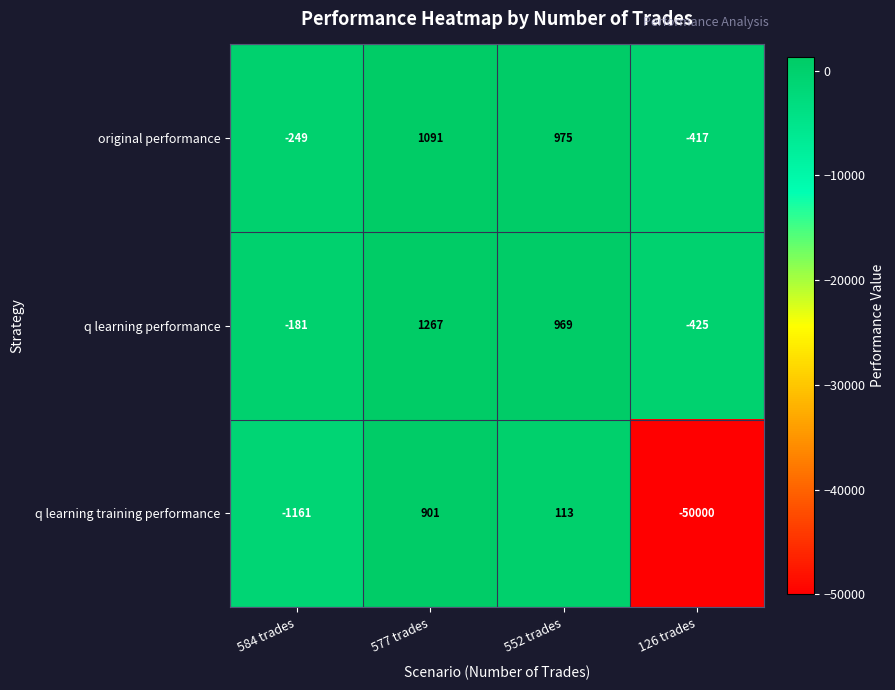

Which category has the highest value across all series?

577 trades